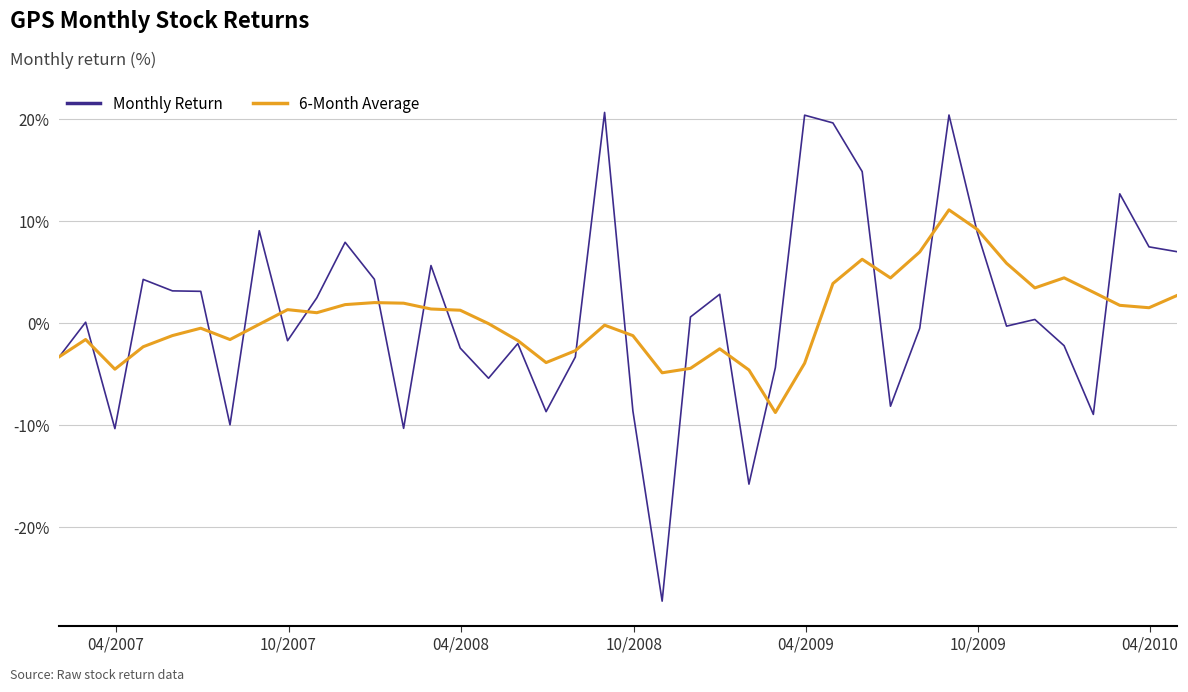

At which label is Monthly Return closest to 0?

10/2007